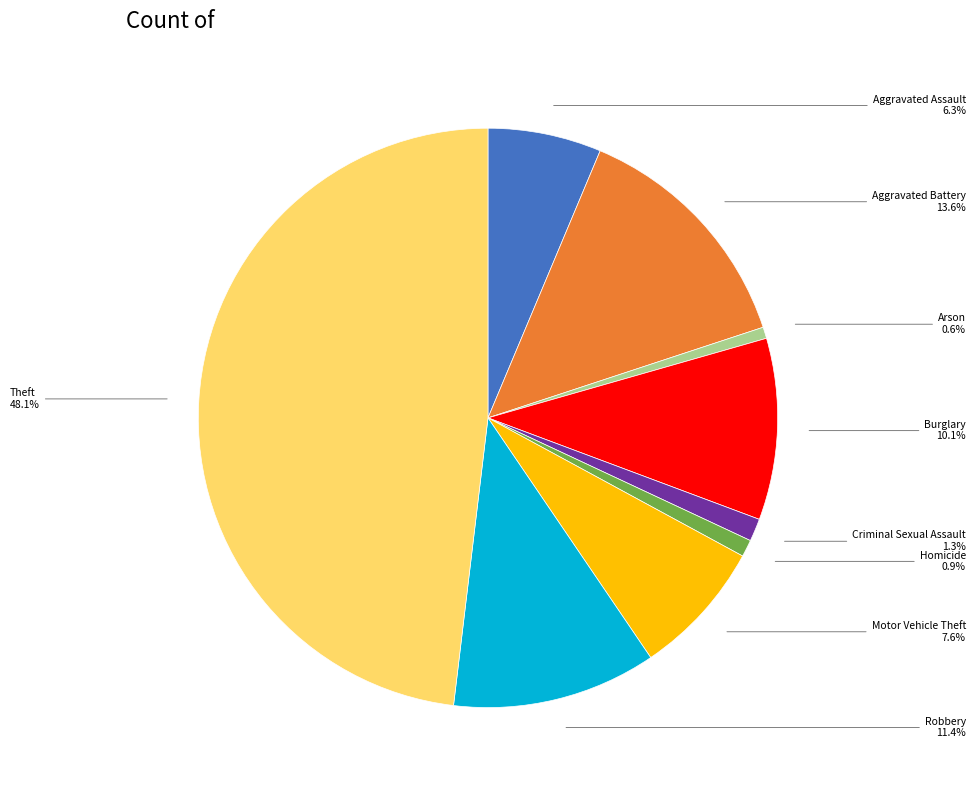

Is there a majority slice in this chart?

No